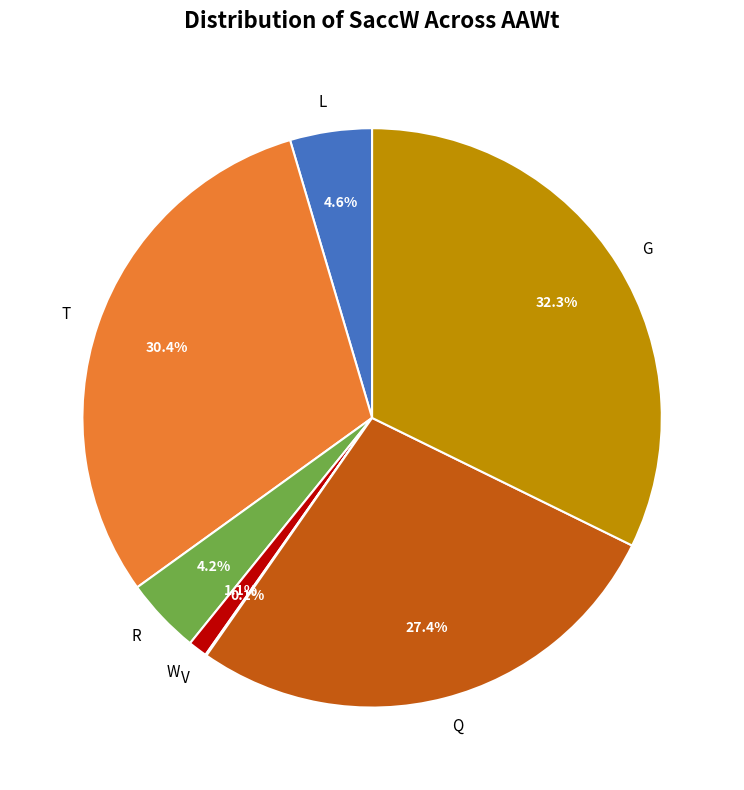

Does R represent more than half of the total?

No